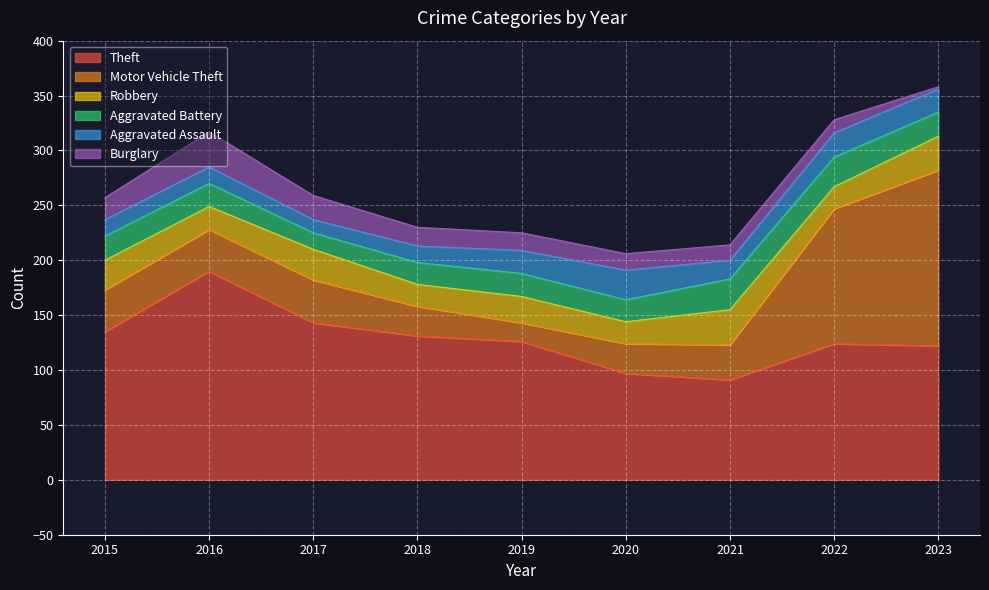

How many lines are shown in the chart?

6